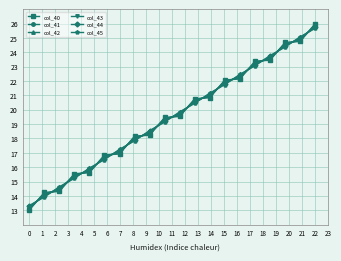

How many intersections are there between col_42 and col_45?

19